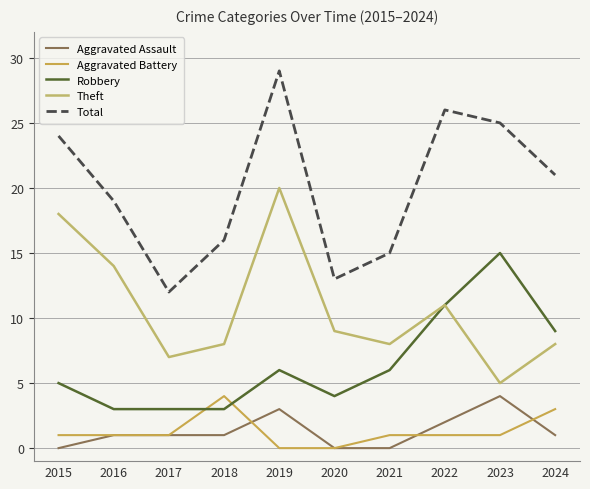

Reading left to right, what are all the values shown in this chart?

Aggravated Assault: 0	1	1	1	3	0	0	2	4	1
Aggravated Battery: 1	1	1	4	0	0	1	1	1	3
Robbery: 5	3	3	3	6	4	6	11	15	9
Theft: 18	14	7	8	20	9	8	11	5	8
Total: 24	19	12	16	29	13	15	26	25	21